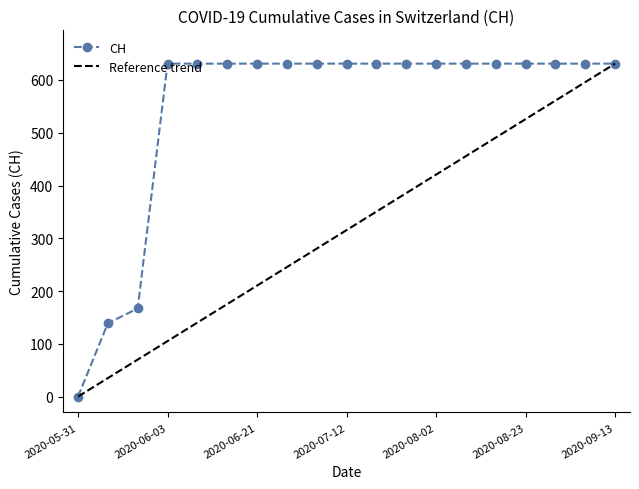

What position from the left is 2020-06-07?

5